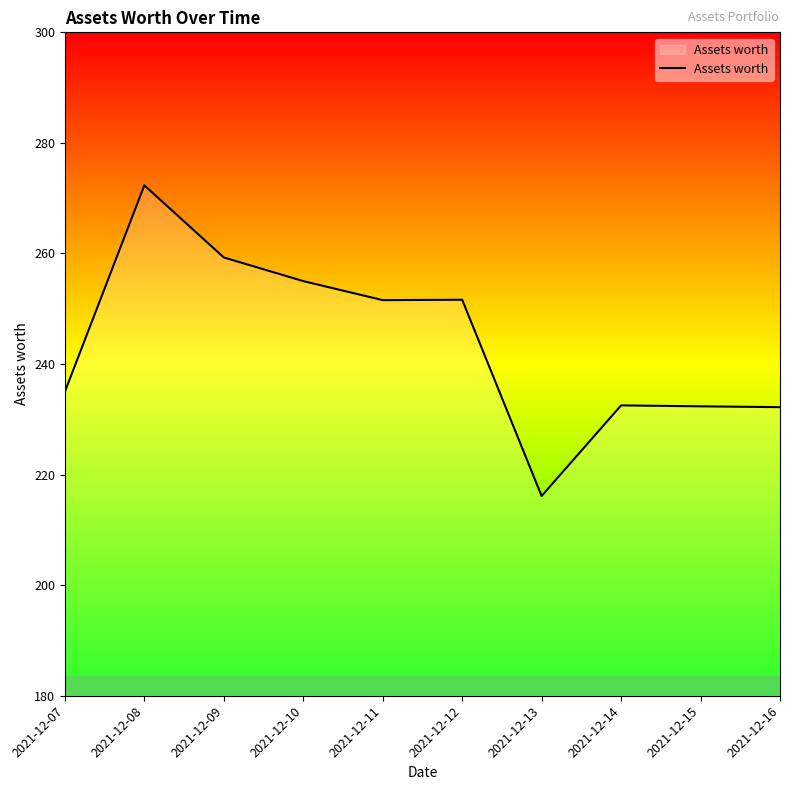

What is the sum of the values at 2021-12-08 and 2021-12-14?

504.8